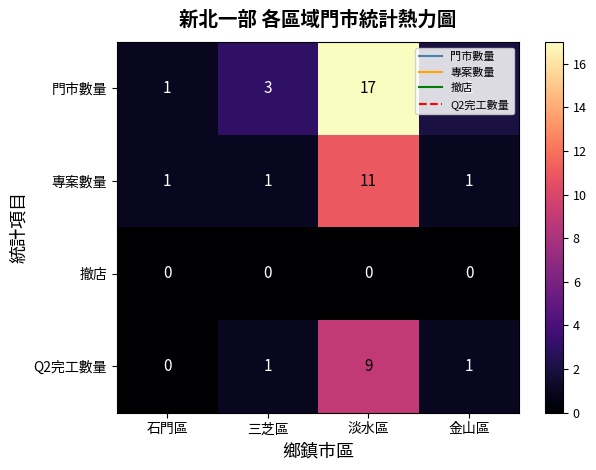

Which series has the largest range (max minus min)?

門市數量